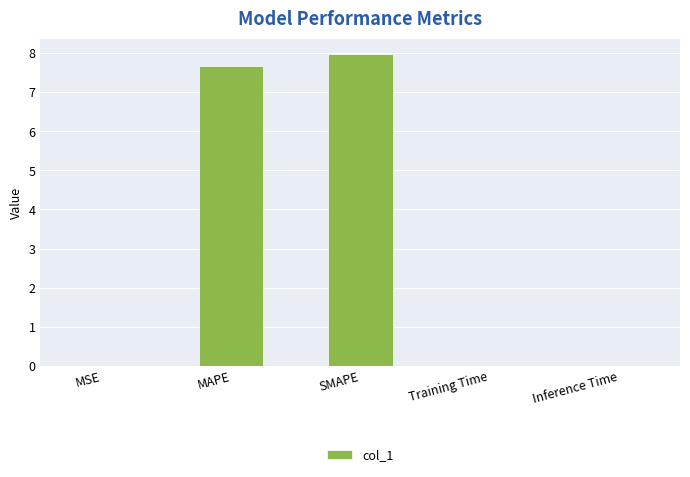

What is the change in value from MAPE to SMAPE?

+0.3